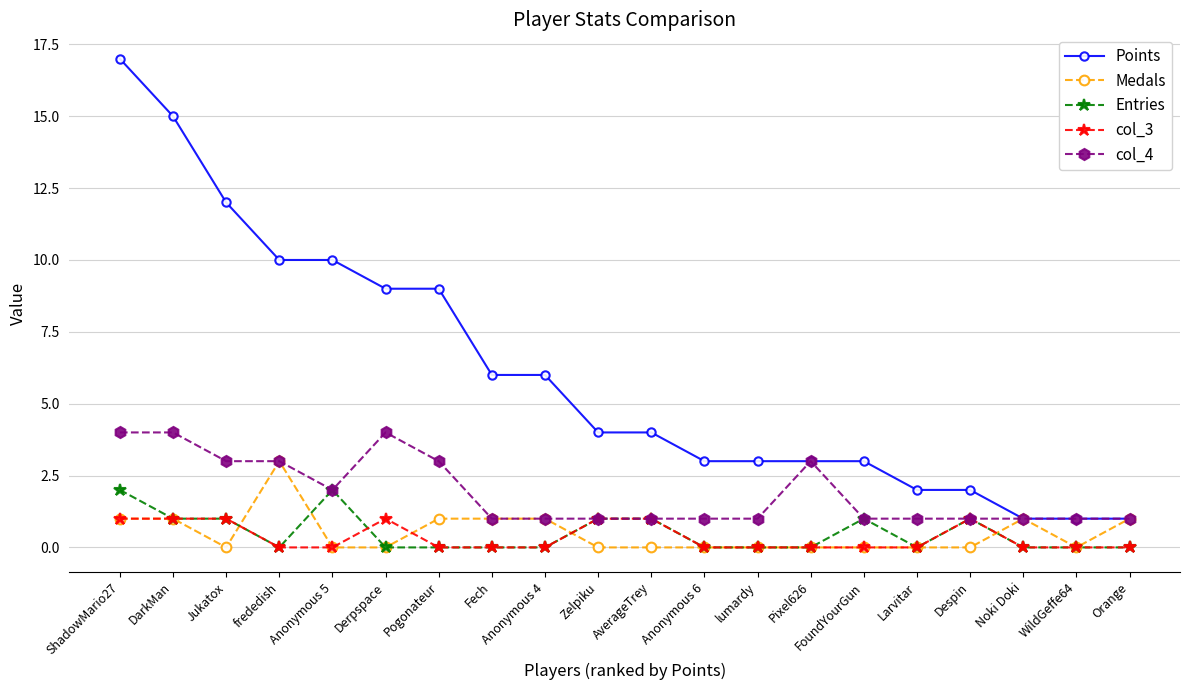

How many categories are shown in the chart?

20